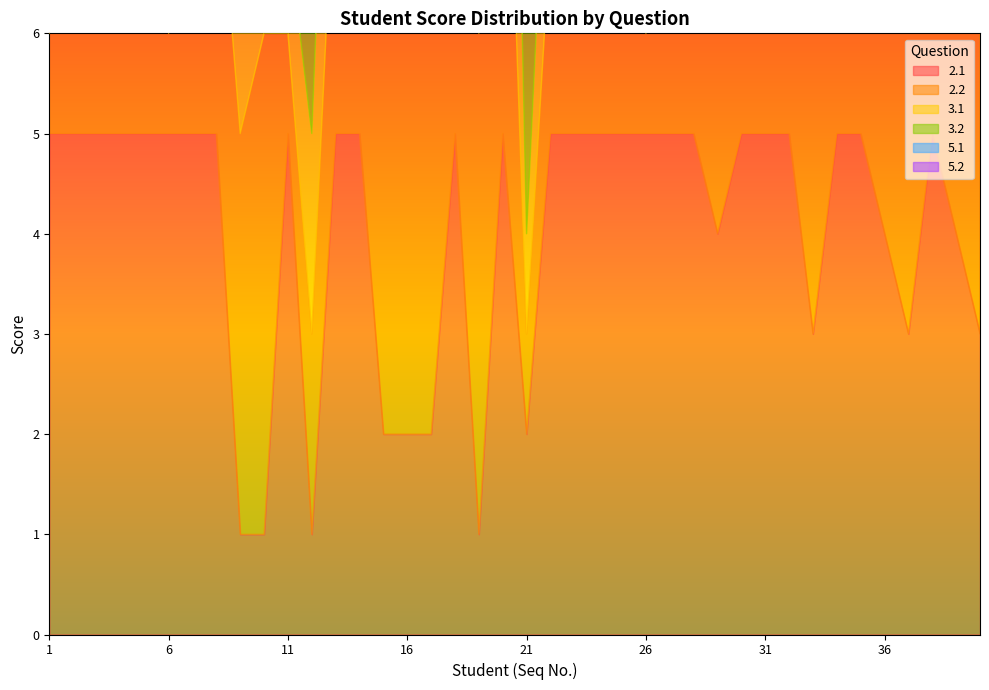

Rank the series at 40 from lowest to highest value.

2.1, 2.2, 3.1, 3.2, 5.1, 5.2